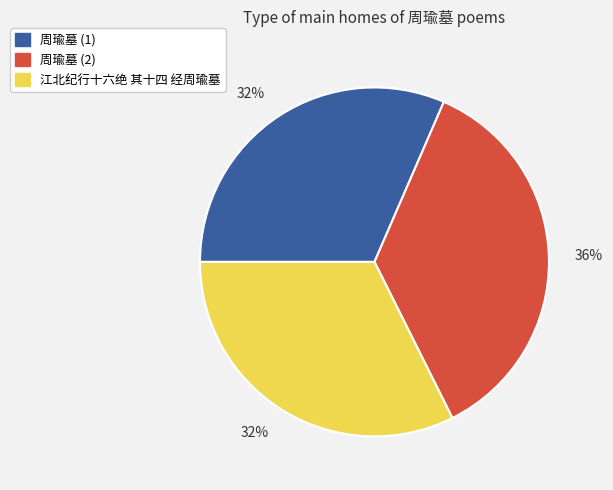

To the nearest percent, what is the average slice percentage?

33%